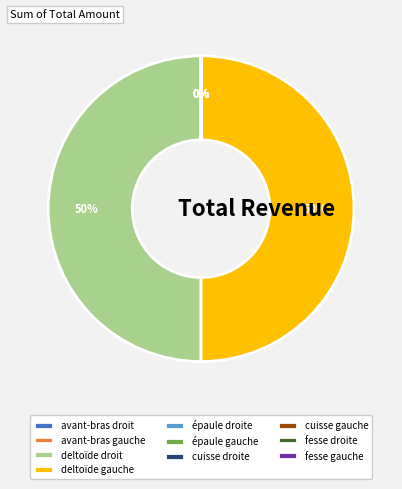

How much of the chart is everything except fesse droite?

100.0%